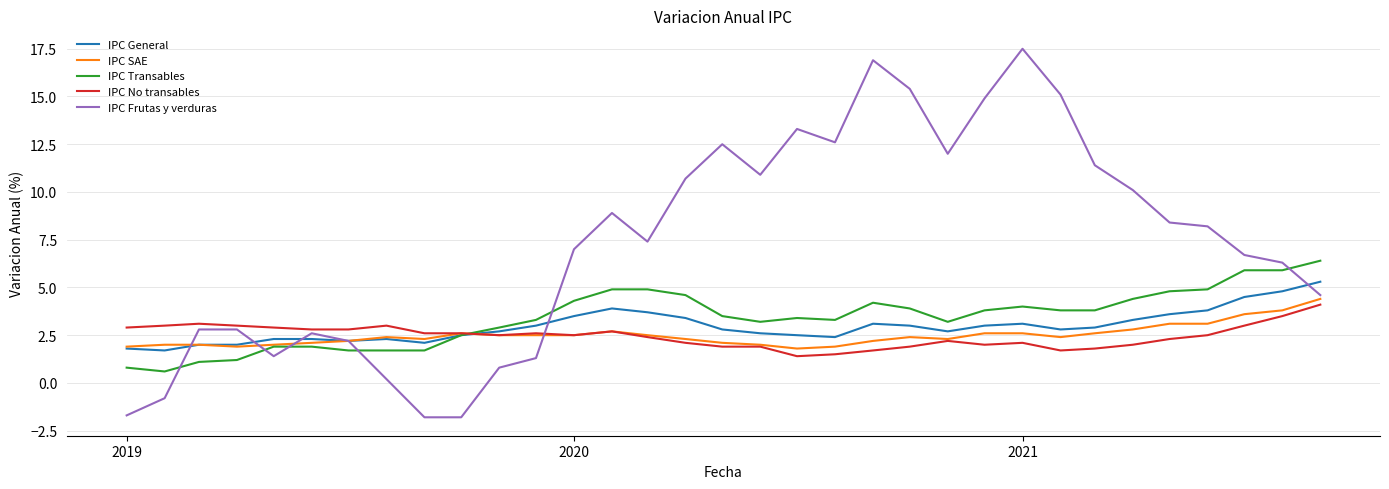

Which series has the largest range (max minus min)?

IPC Frutas y verduras